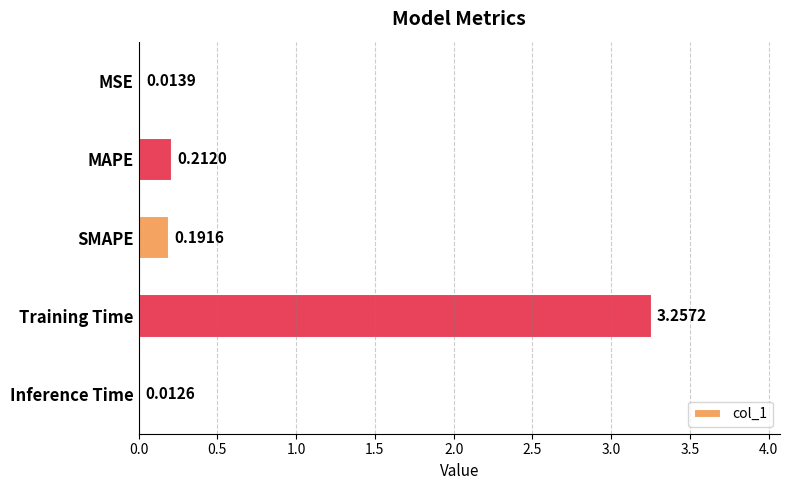

Which category has the highest value across all series?

Training Time